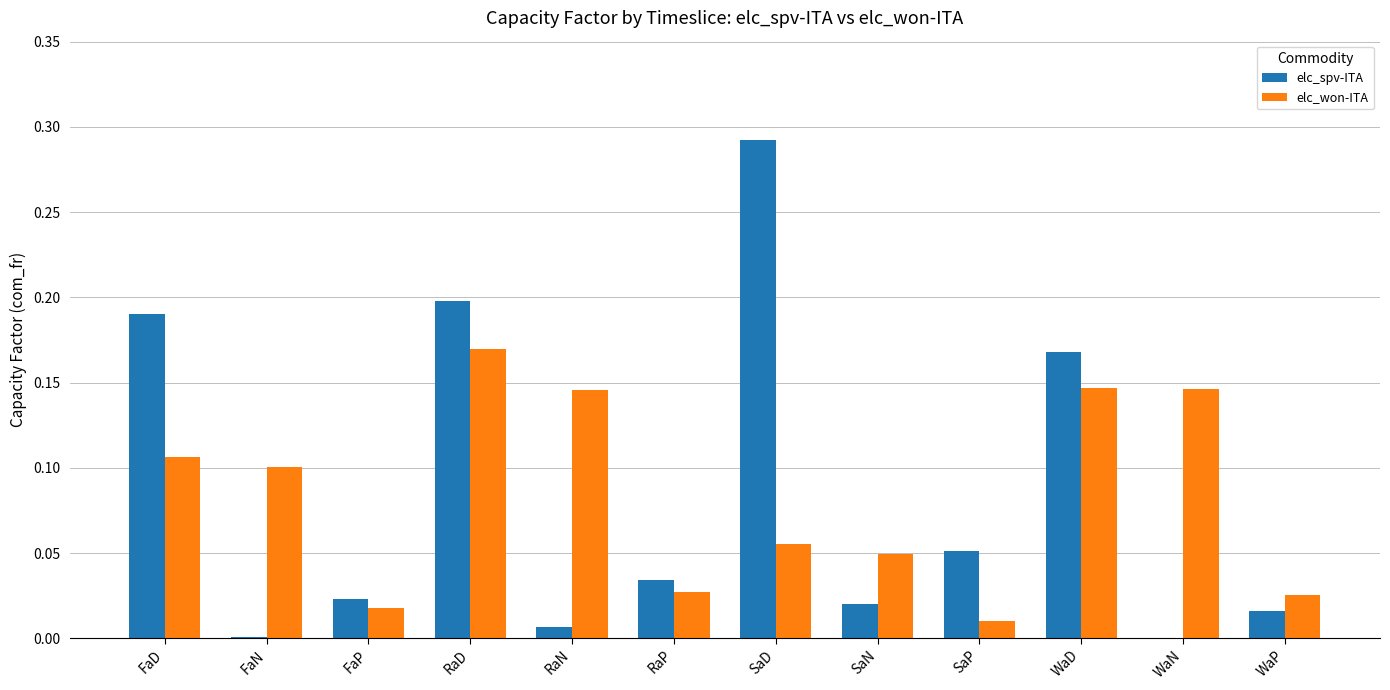

Which label corresponds to the largest value in the chart?

SaD